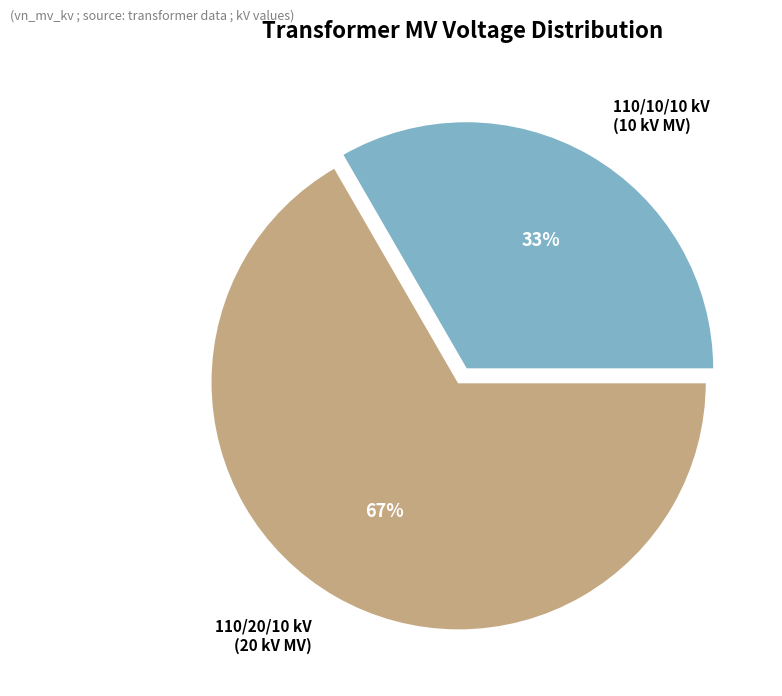

To the nearest percent, what percentage of the pie is 110/20/10 kV (20 kV MV)?

67%